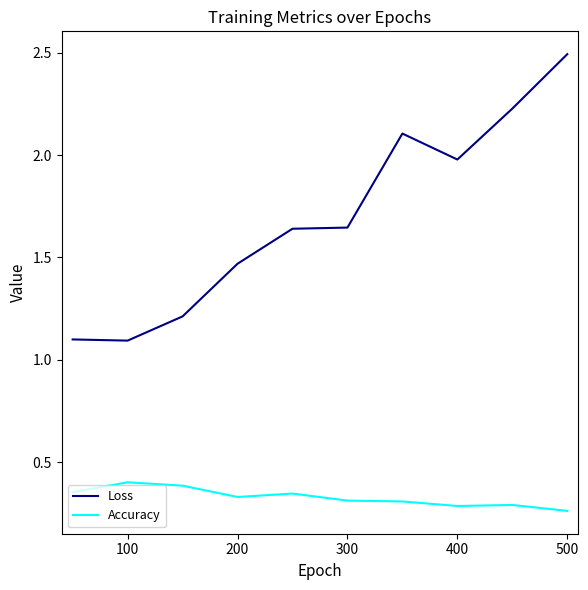

In Accuracy, how many points are higher than both neighbors (excluding endpoints)?

3